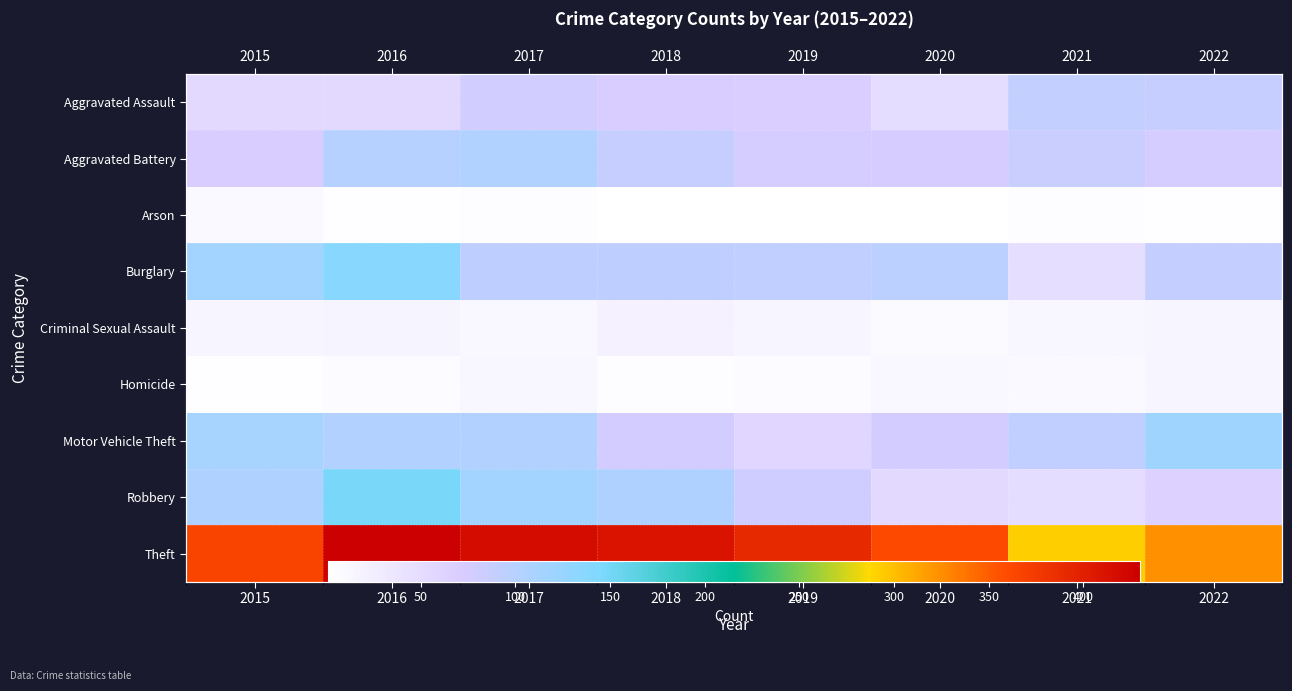

Is it true that Arson equals 4 at 2015?

False